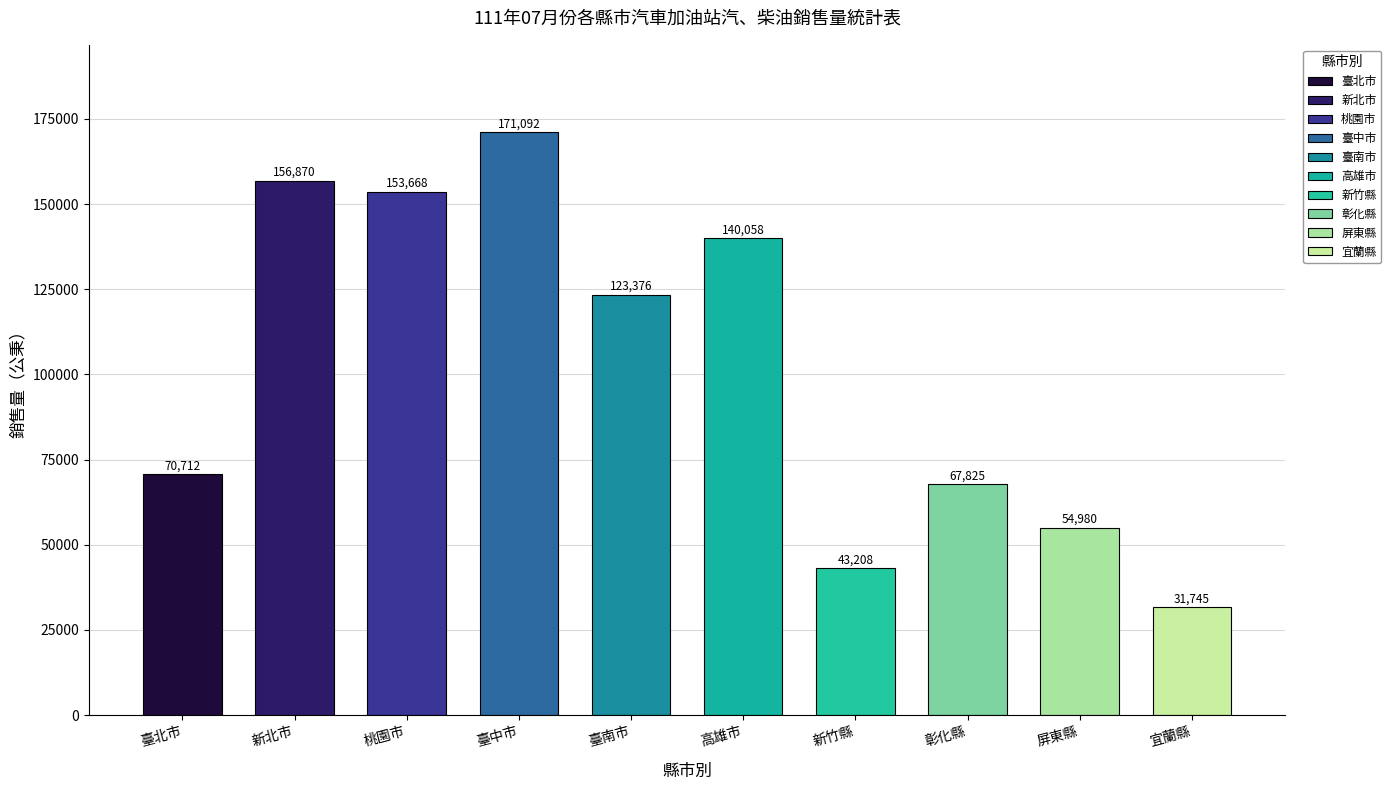

Which label corresponds to the largest value in the chart?

臺中市